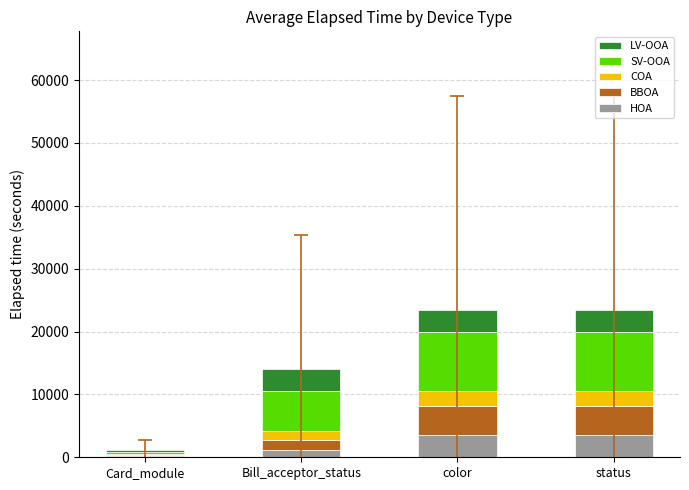

What is the total value across all series at color?

23378.0